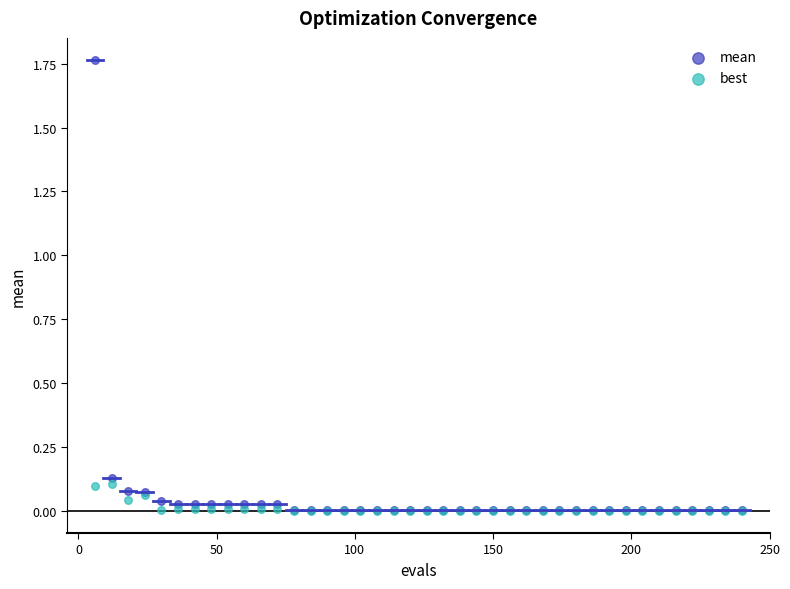

Which series contains the highest Y value?

mean